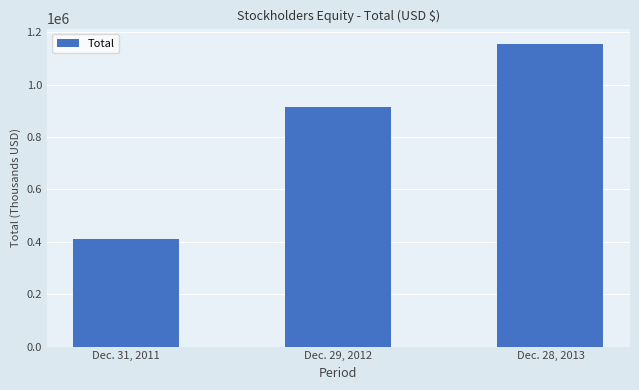

Is it true that the value at Dec. 31, 2011 is 411130?

True